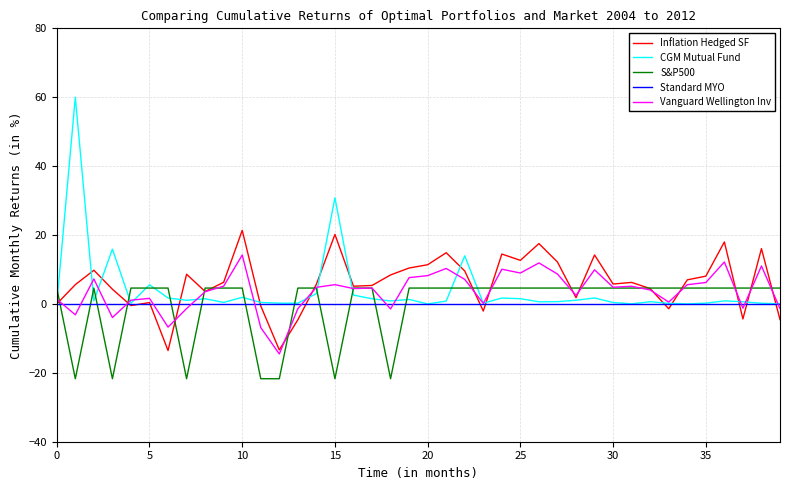

Which series has the largest range (max minus min)?

CGM Mutual Fund